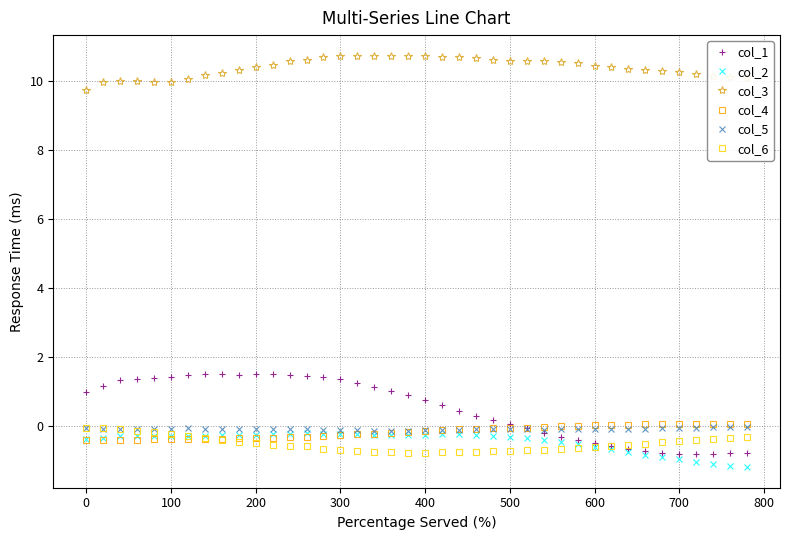

What is the value of the col_1 point at the 15th from the left?

1.4